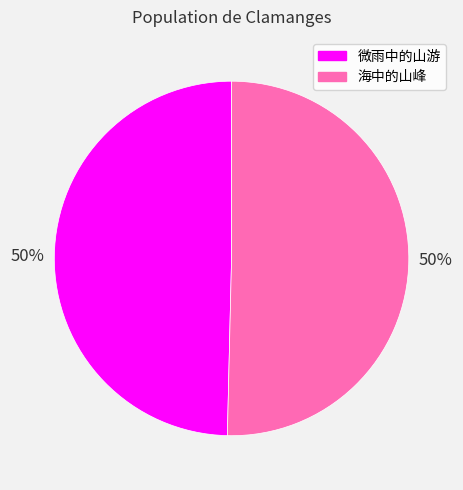

Combined, do 微雨中的山游 and 海中的山峰 account for over 50%?

Yes